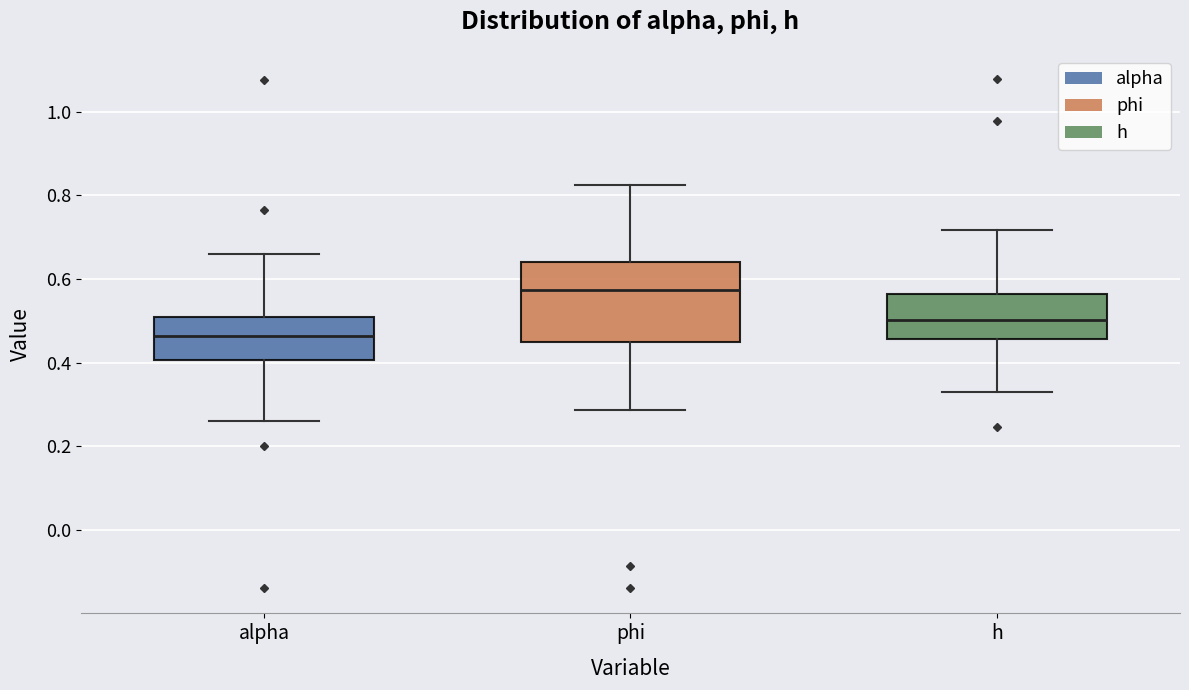

Where is the lower edge of the box for alpha on the y-axis? The values are not printed on the chart, so give them approximately, as read against the axis.

0.40